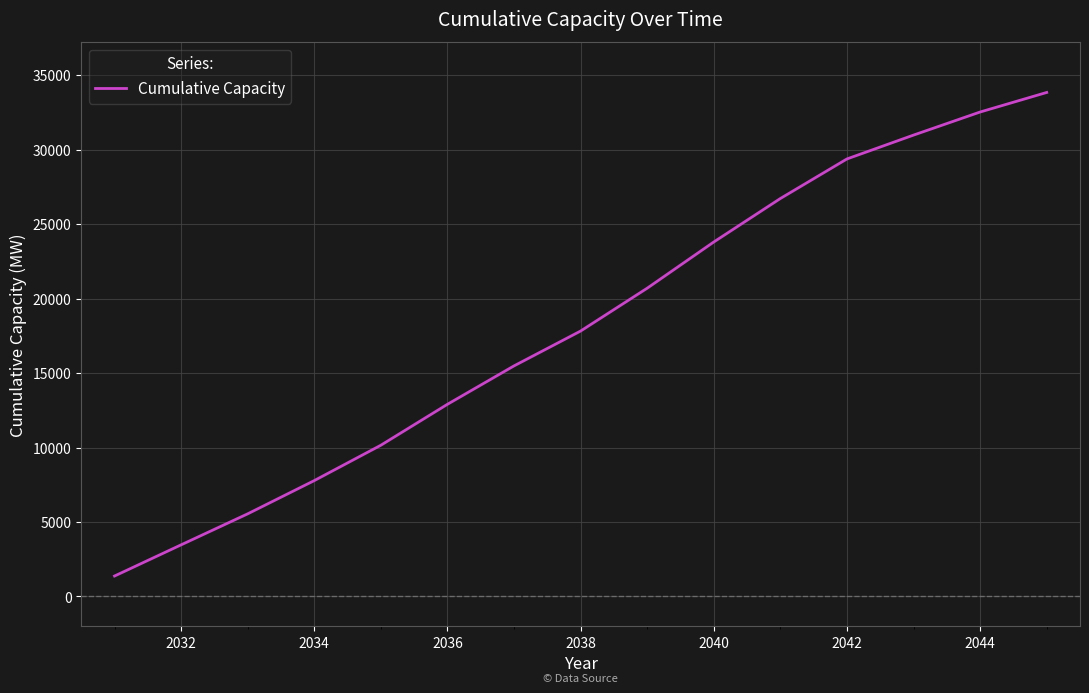

What is the difference between the maximum and minimum values?

32471.6